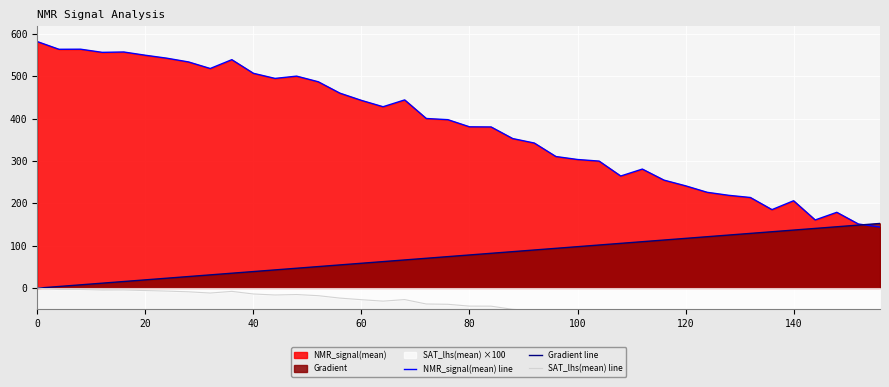

What is the minimum value for SAT_lhs(mean) line?

-139.5